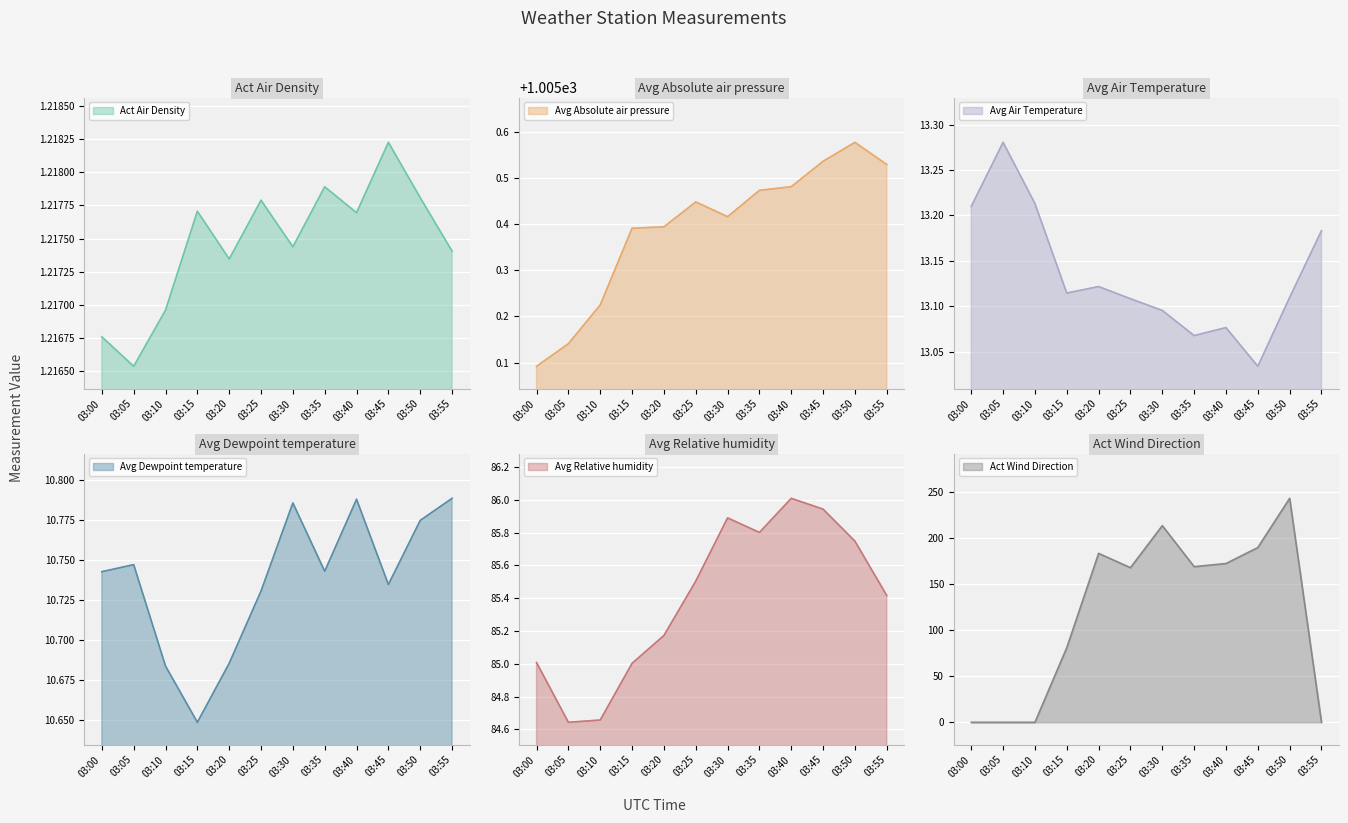

What is the difference between the maximum and minimum values in the Avg Relative humidity series?

1.4